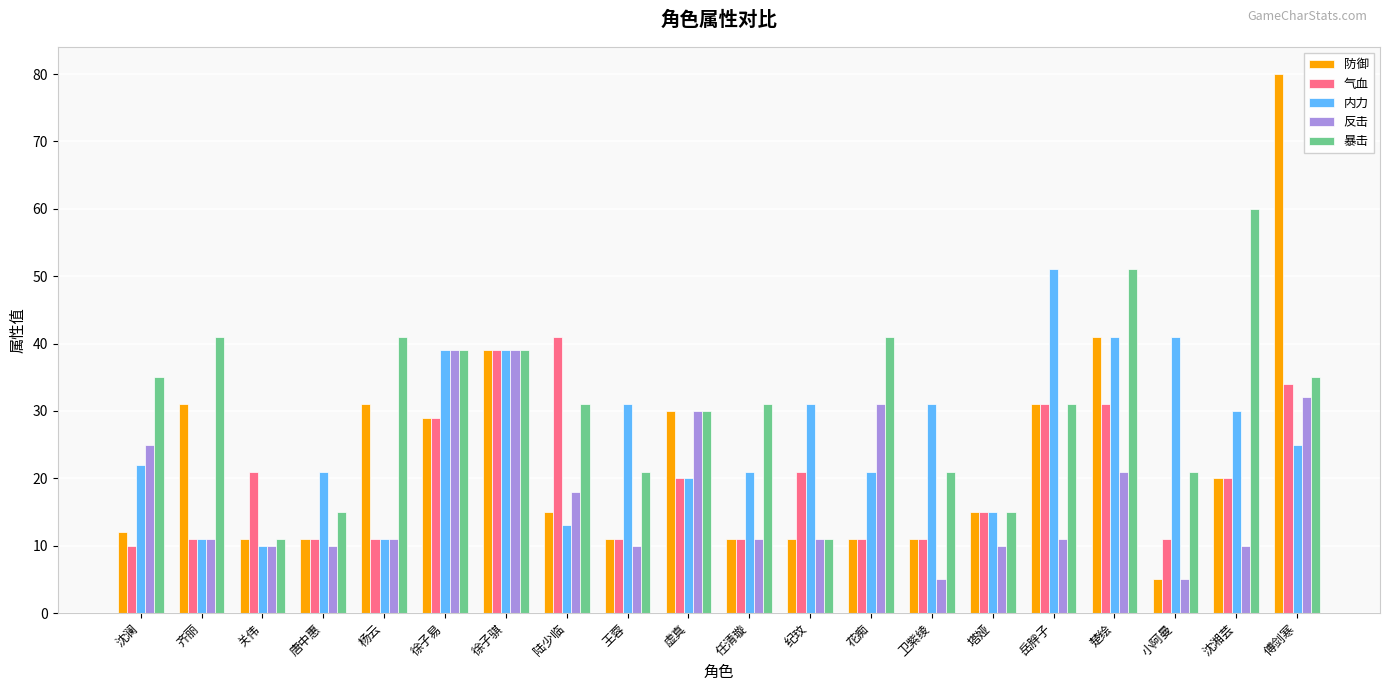

Rank the series by their maximum value, from lowest to highest.

反击, 气血, 内力, 暴击, 防御